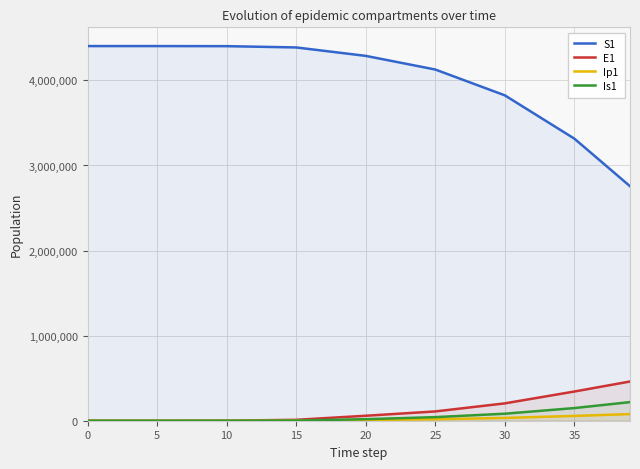

Which series has the widest spread of values?

S1